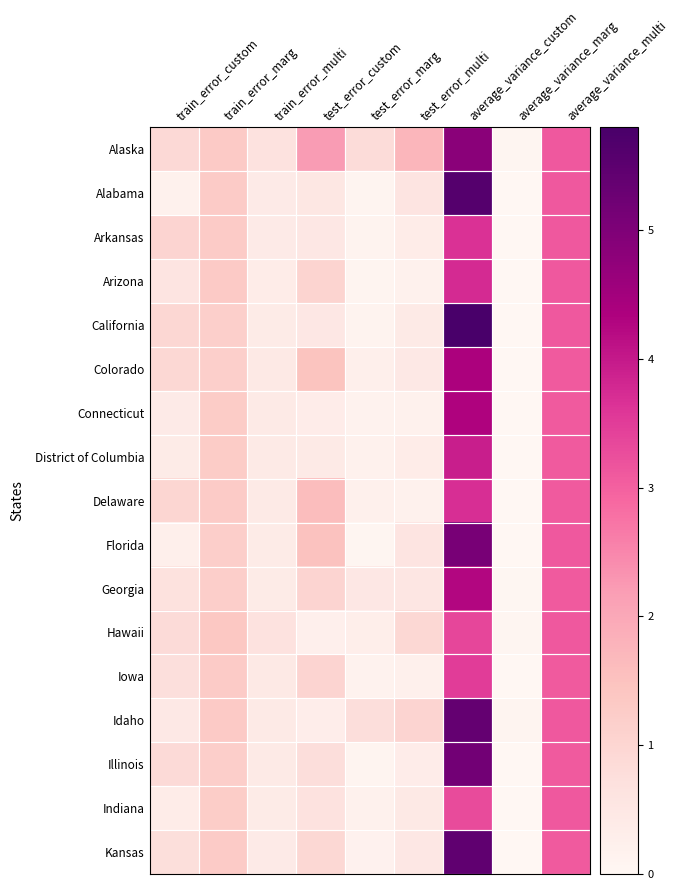

At which category is the sum across all series the highest?

average_variance_custom